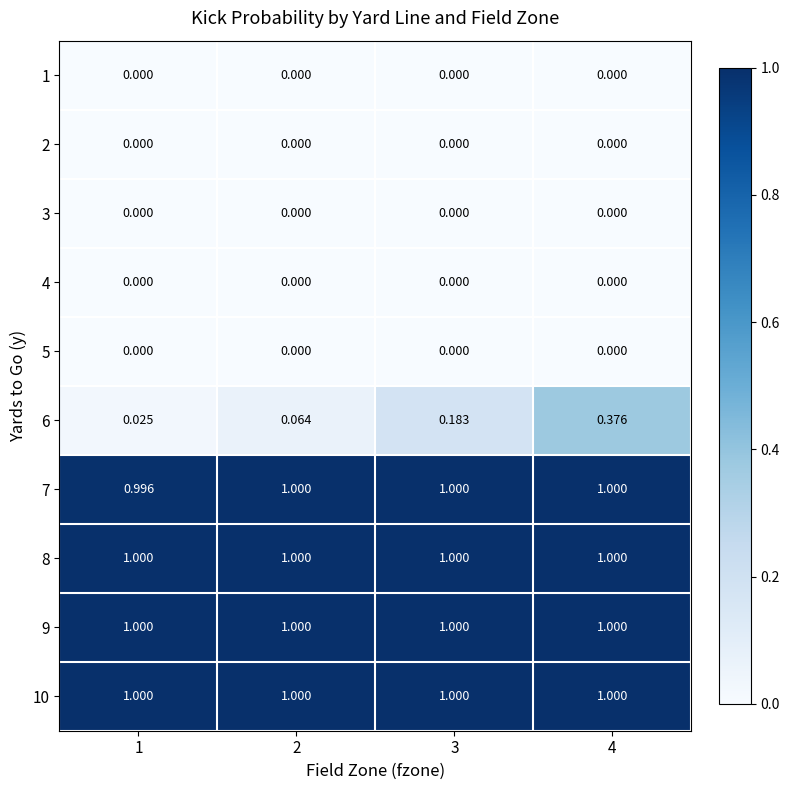

Is the value of 6 at 4 greater than the value of 7 at 4?

No